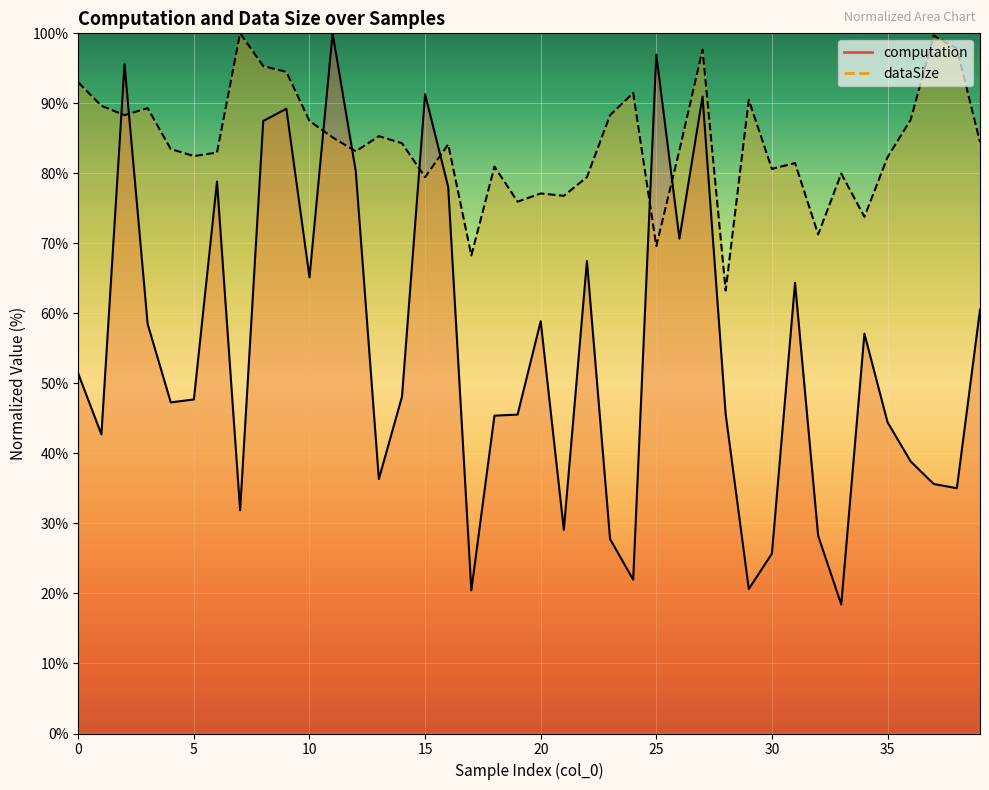

At 38, list the series in order from largest to smallest.

dataSize, computation